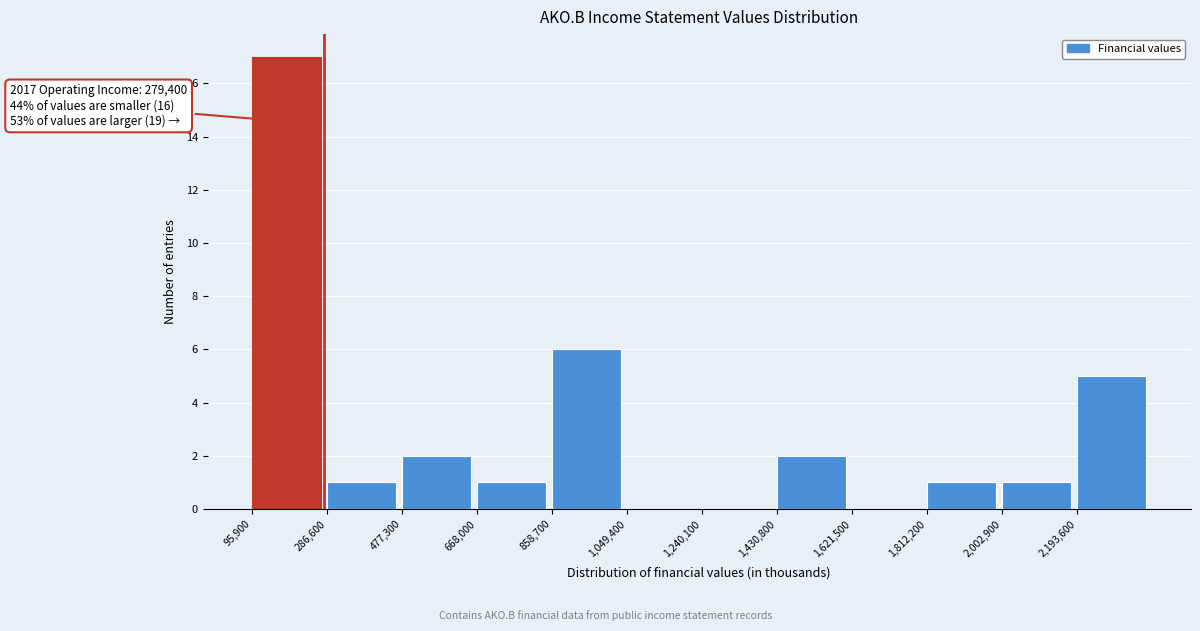

Over which range of the x-axis is the bar tallest?

100000 to 280000